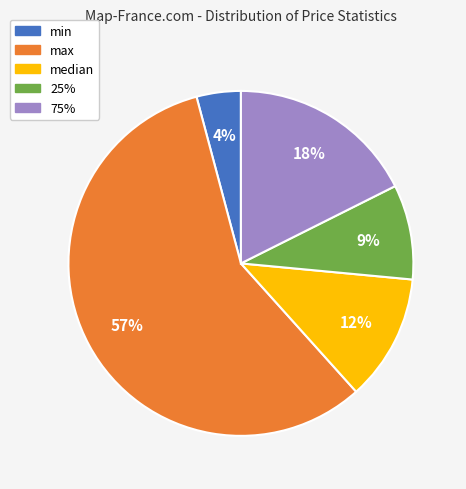

Between min and max, which is larger?

max